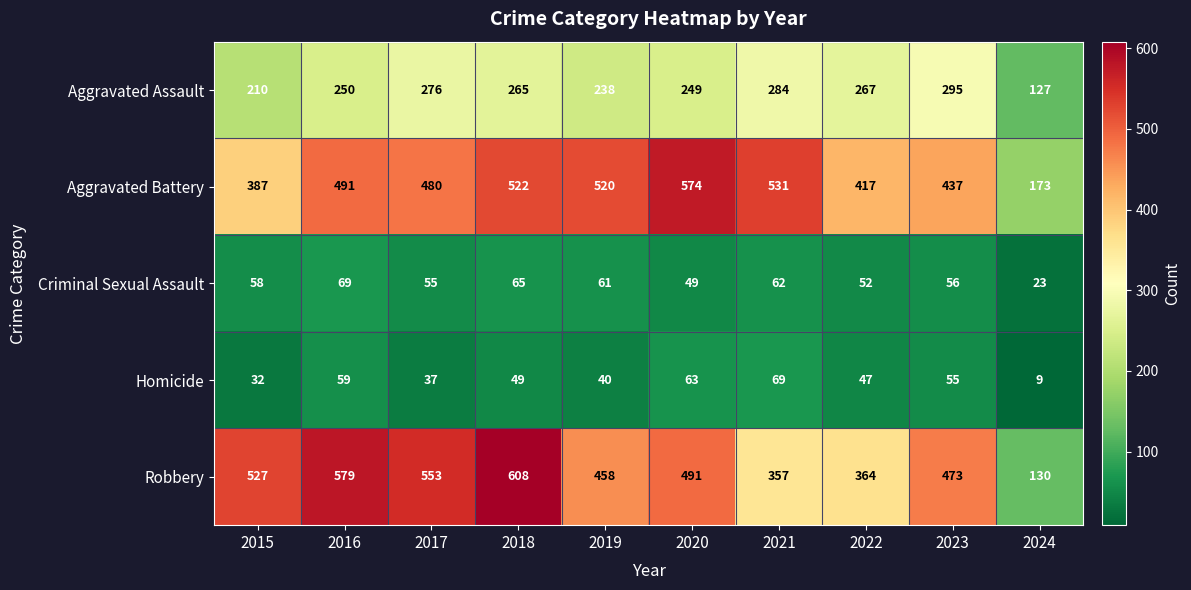

Which series has the largest total across all categories?

Robbery